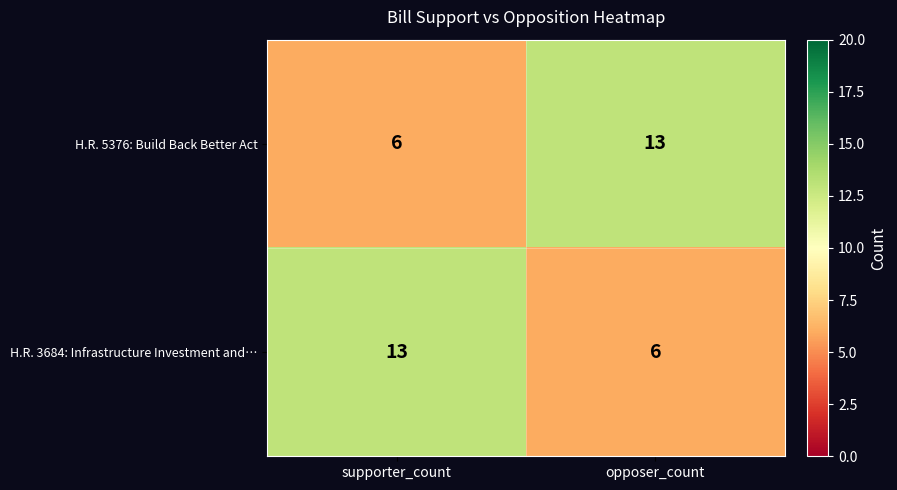

What is the sum of all H.R. 5376: Build Back Better Act values?

19